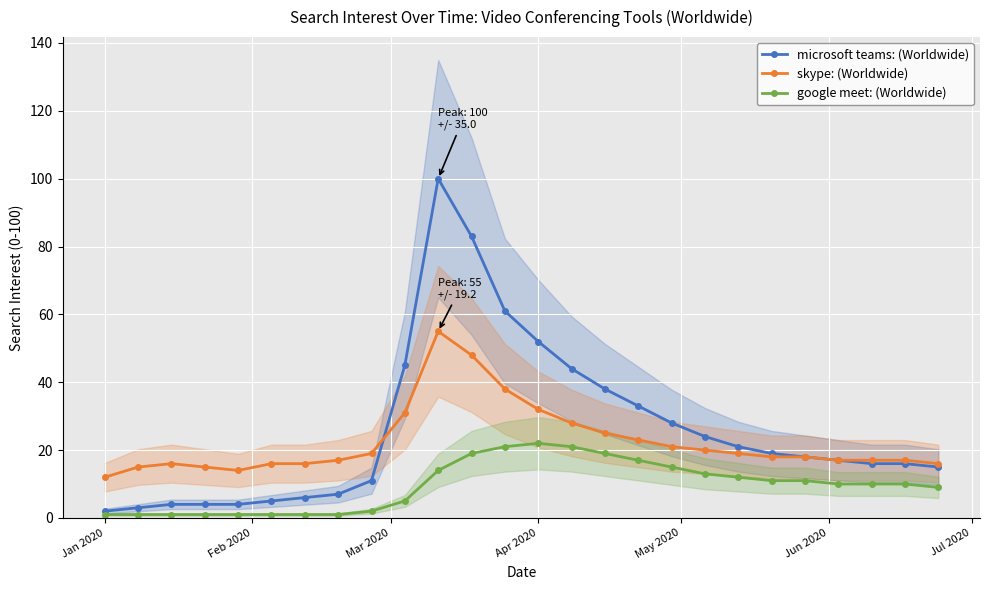

The skype: (Worldwide) series shows 32 at Apr 2020. True or false?

True